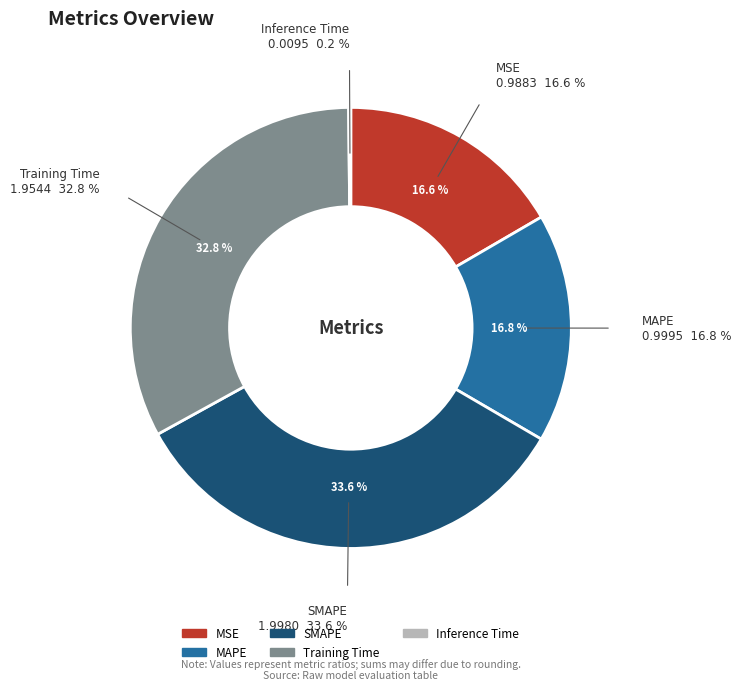

To the nearest percent, what portion does Training Time represent?

33%